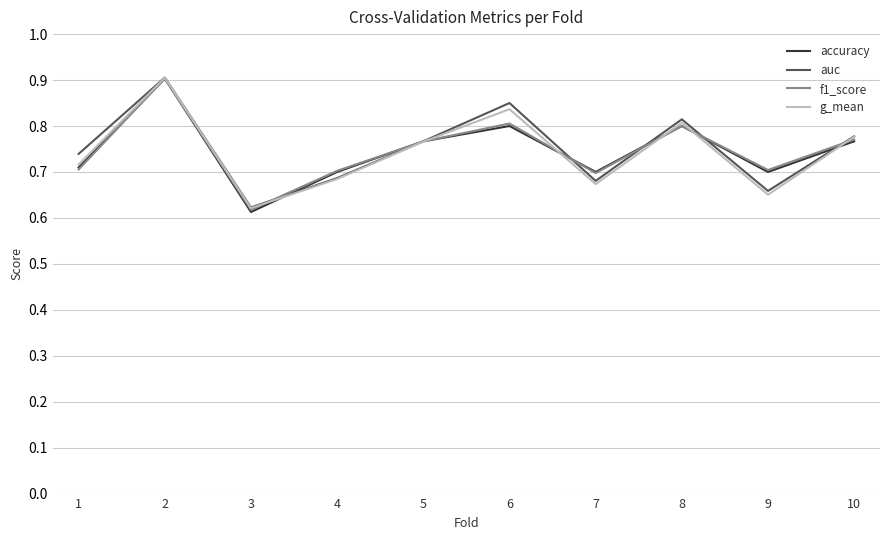

What are all the series names shown in the legend?

accuracy, auc, f1_score, g_mean